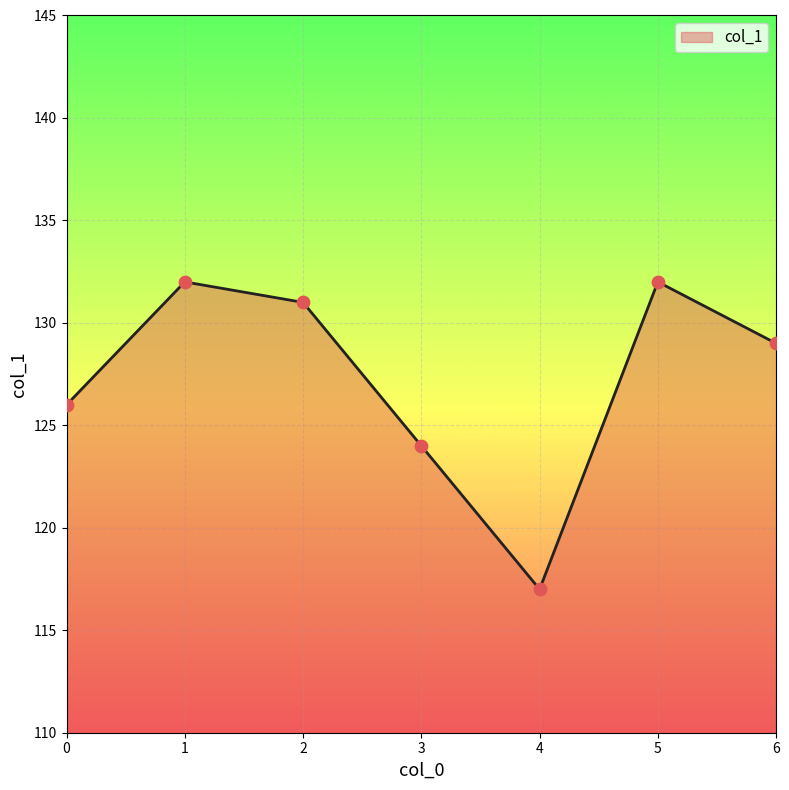

Approximately how many times larger is the value at 1 compared to 2?

1.0